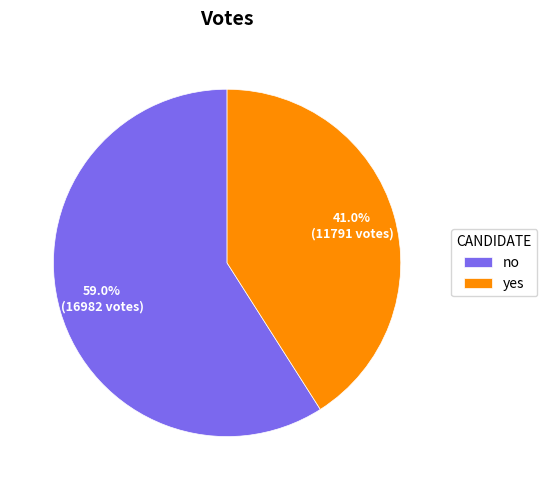

What is the smallest slice in the pie chart?

yes